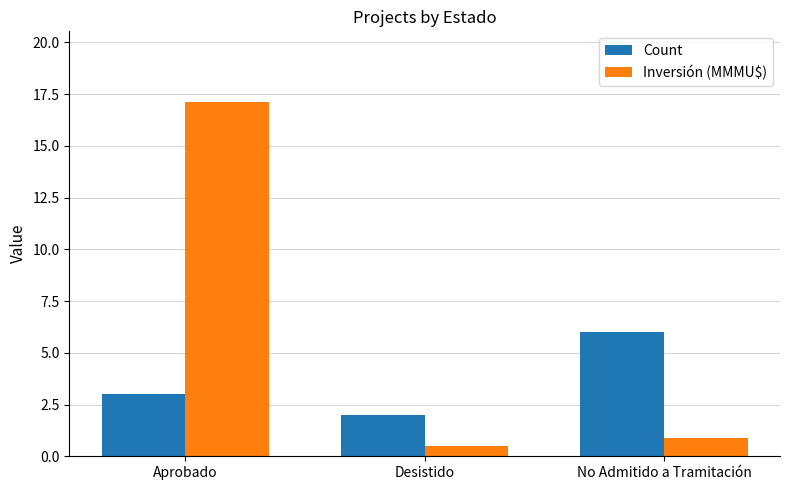

List the labels in order of Count value, smallest first.

Desistido, Aprobado, No Admitido a Tramitación